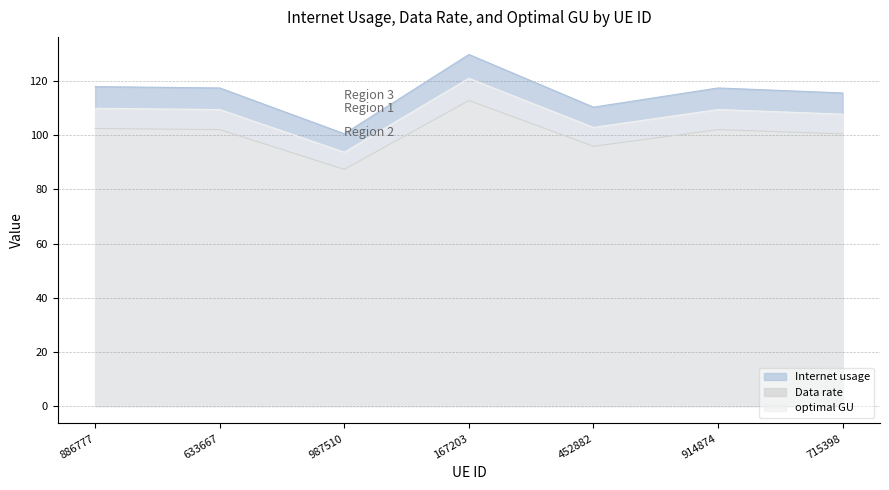

At which category does Data rate reach its first local valley?

987510